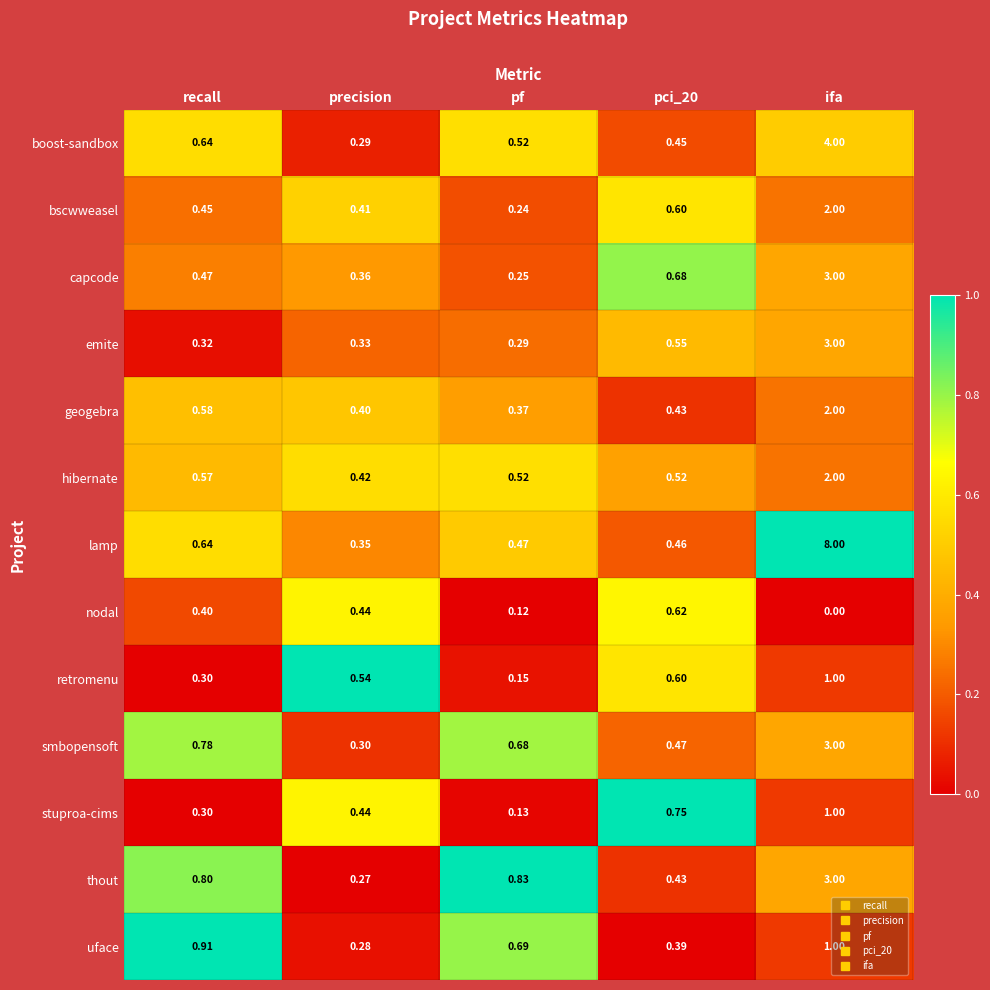

Which label corresponds to the smallest value in the chart?

ifa